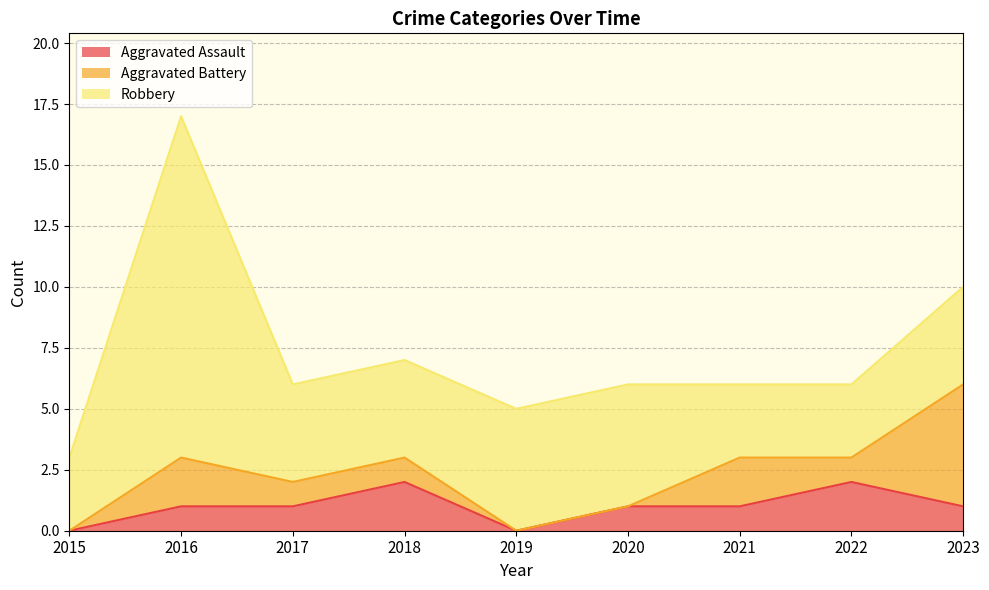

What is the value of the Robbery point at the 7th from the left?

3